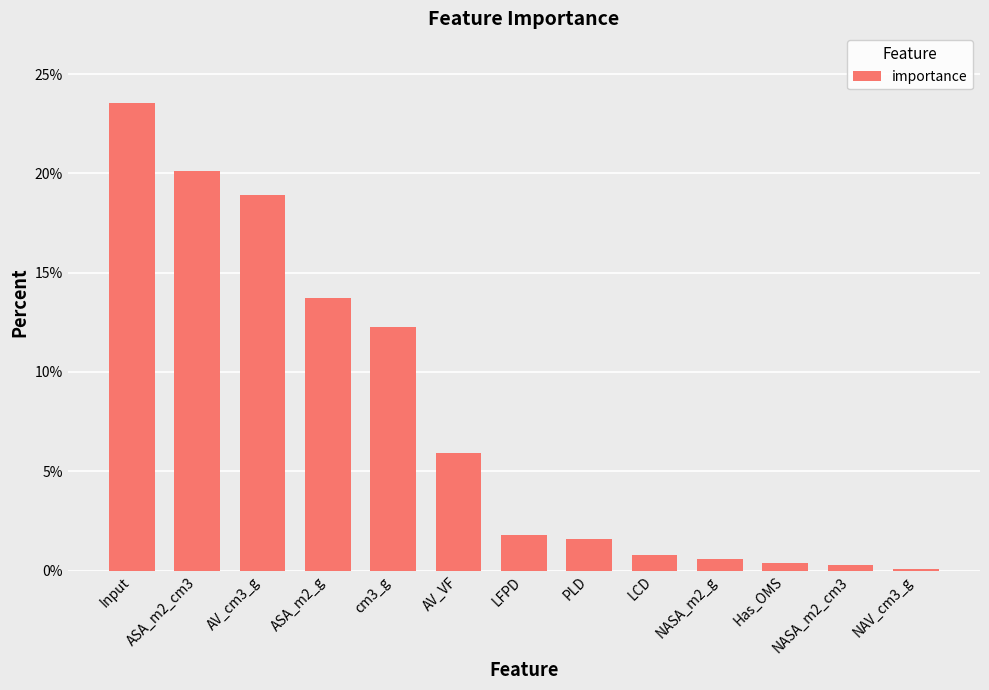

How many bars are there in total?

13